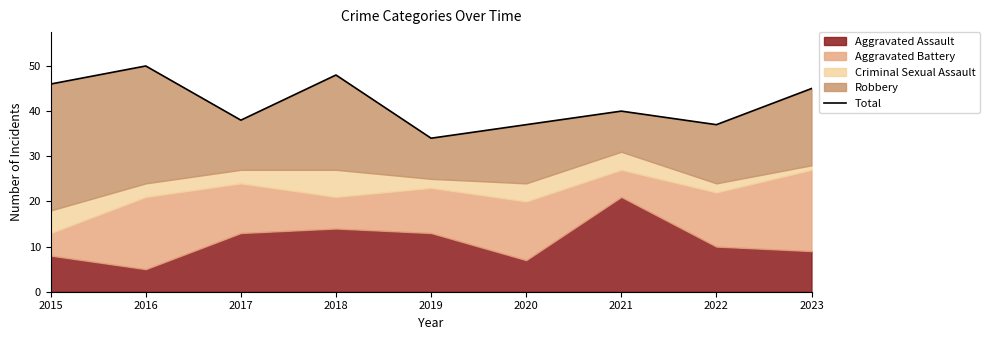

Is it true that the value at 2016 is 80?

False